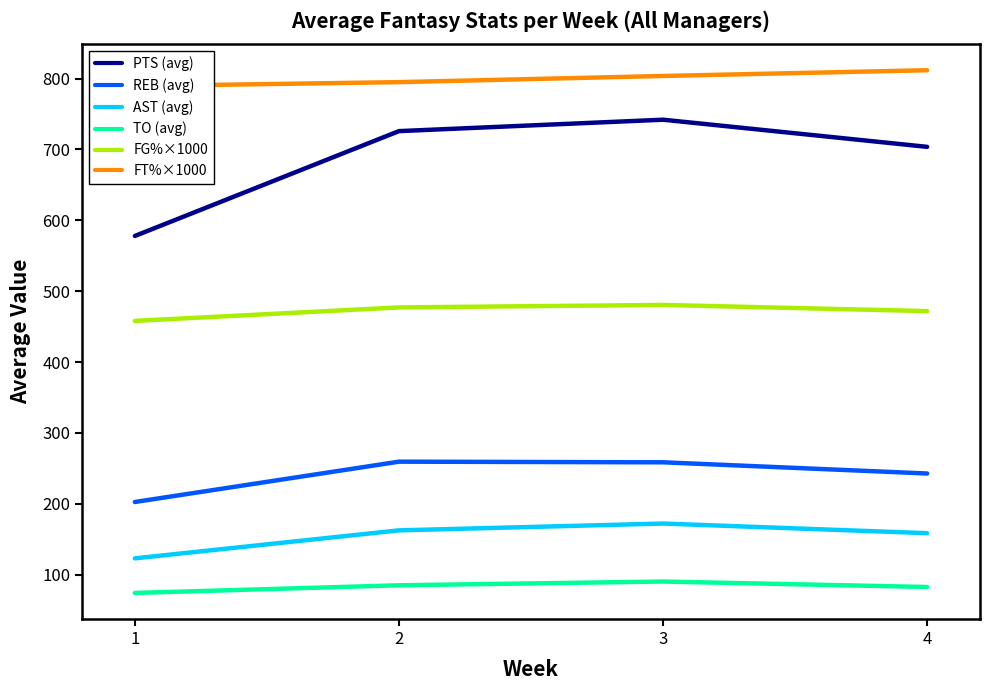

What is the difference between the TO (avg) values at 4 and 3?

7.7